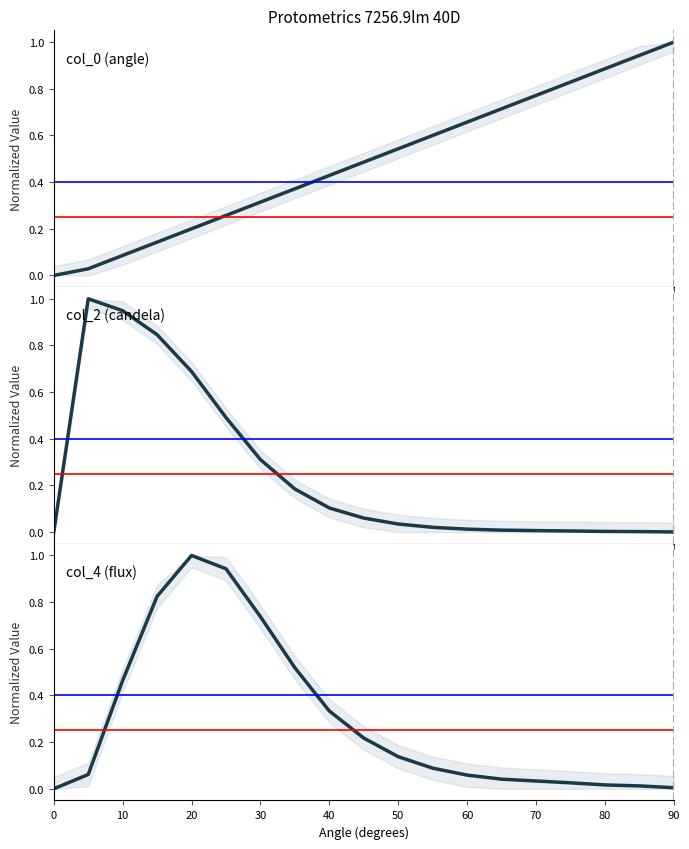

What is the spread (max minus min) of values at 90?

1.0